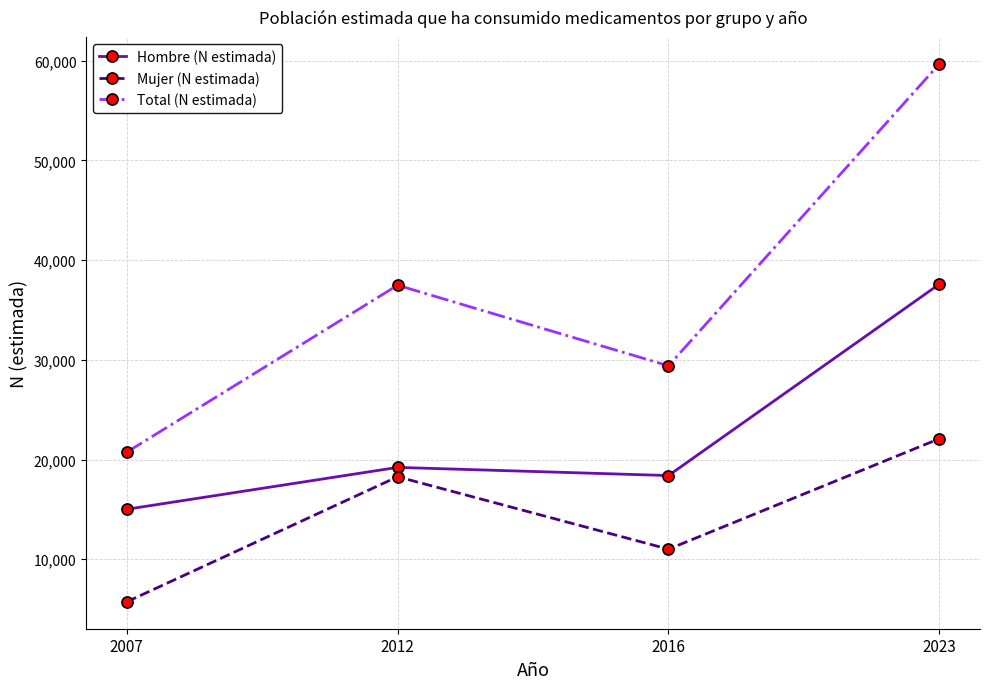

How many interior local peaks does the Mujer (N estimada) series have?

1